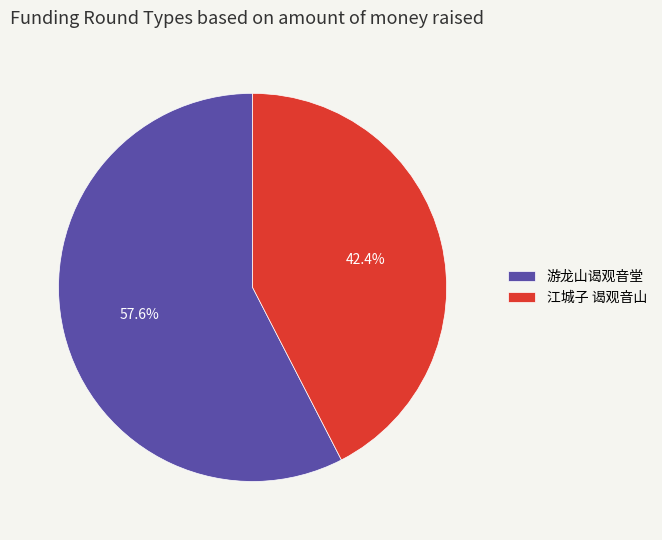

What is the ratio of the value at 游龙山谒观音堂 to the value at 江城子 谒观音山?

1.4